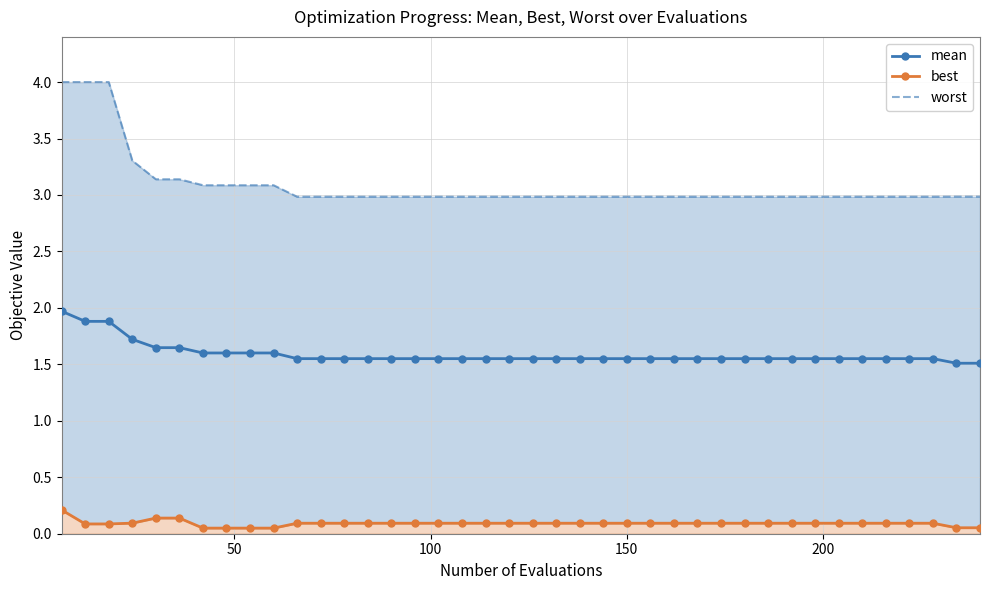

What is the minimum value for mean?

1.5